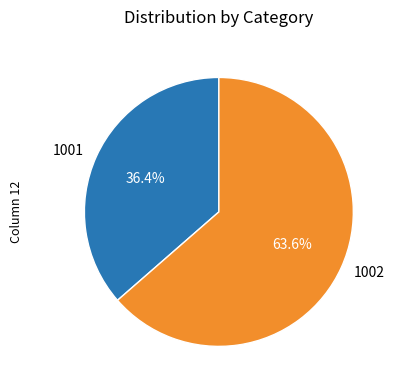

Which category has the smallest portion of the pie?

1001